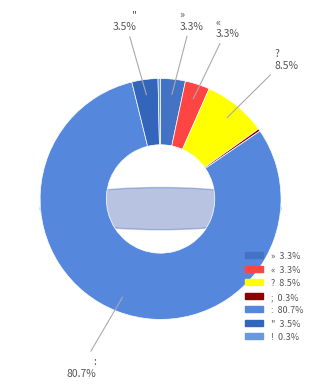

Count the number of slices in the pie.

7